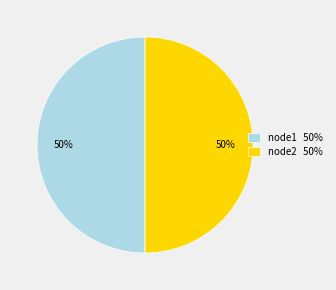

Combined, do node1 50% and node2 50% account for over 50%?

Yes